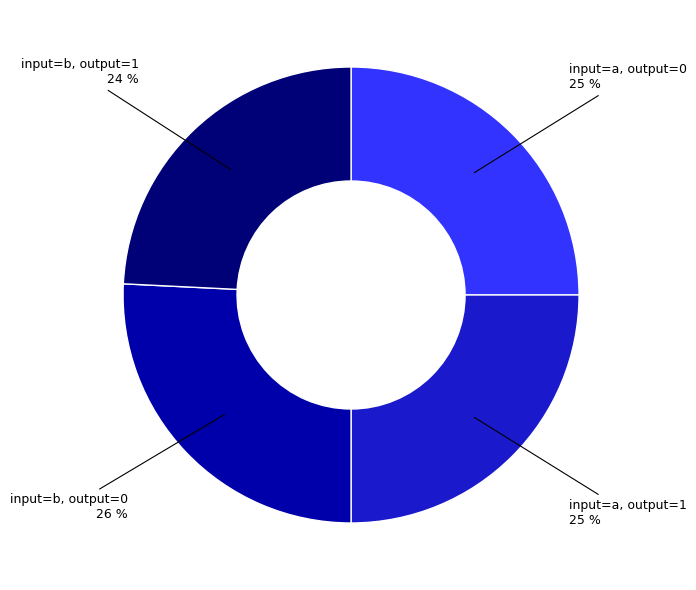

Count the number of slices in the pie.

4